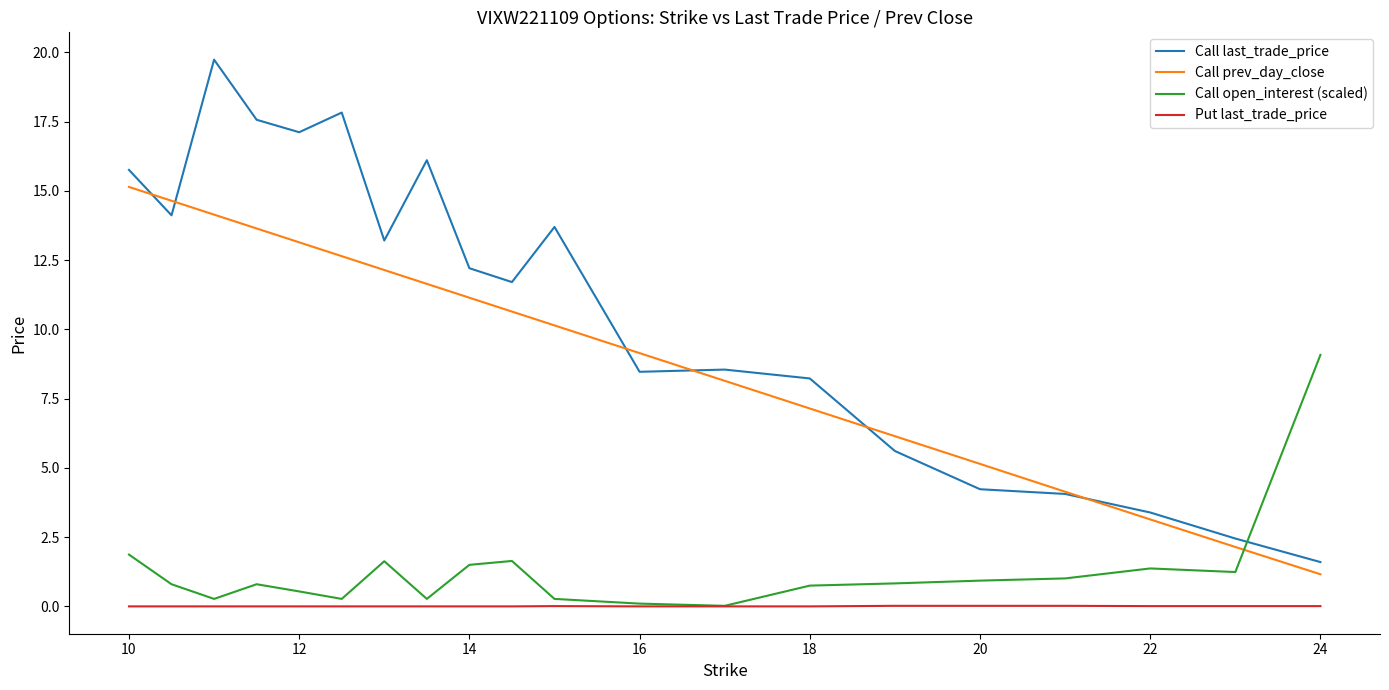

What is the maximum value for Call last_trade_price?

19.7